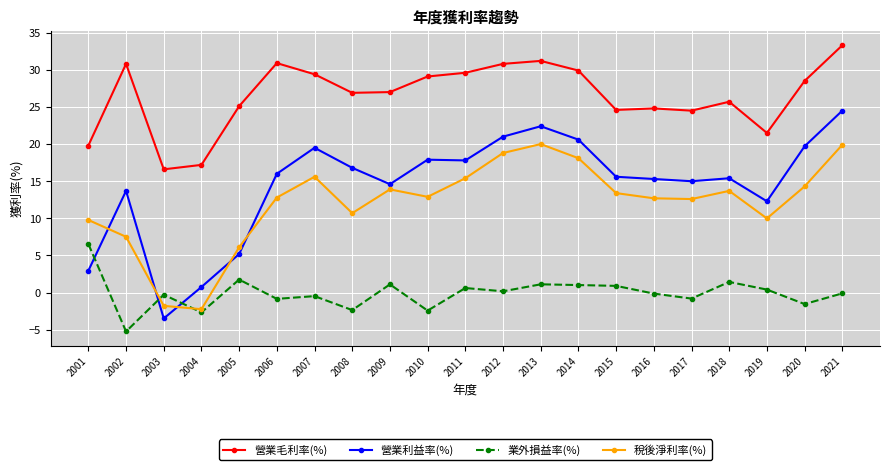

True or false: 營業毛利率(%) and 稅後淨利率(%) intersect in this chart.

False